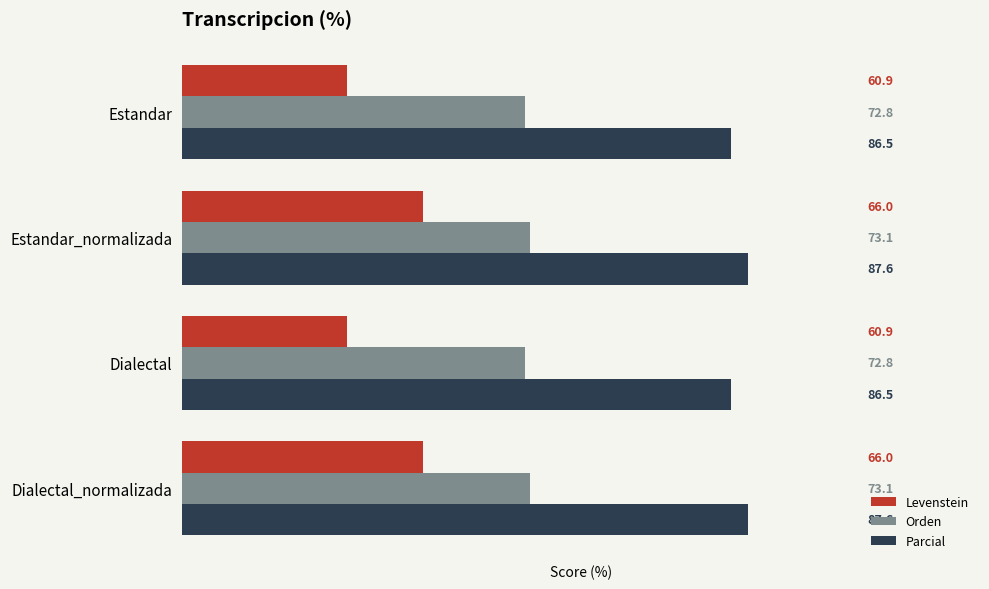

At how many categories does at least one series exceed 84?

4